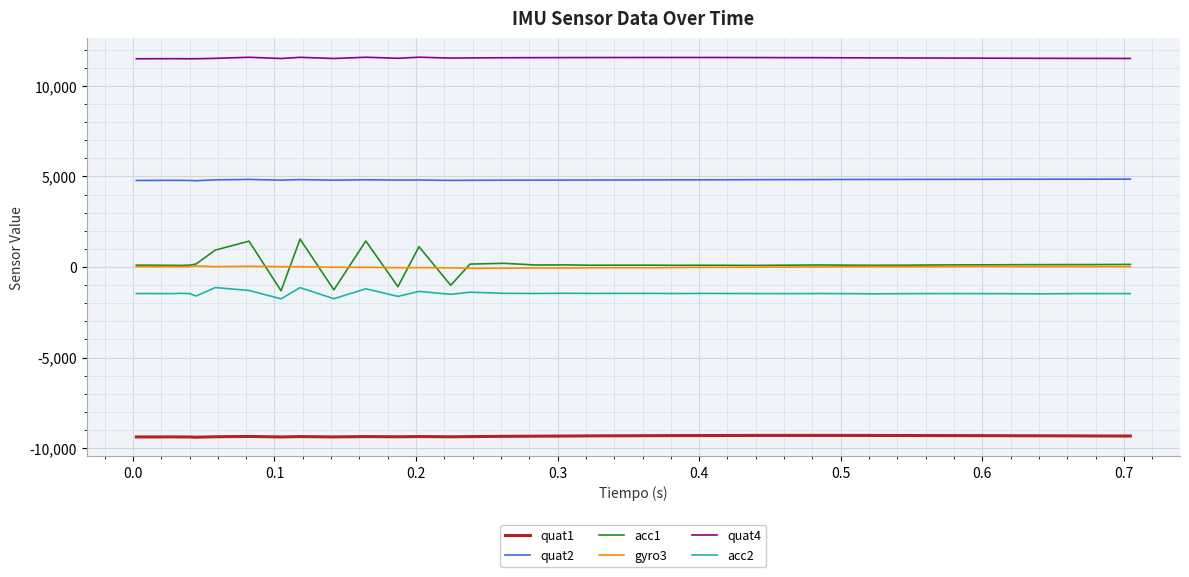

What is the maximum value for quat1?

-9296